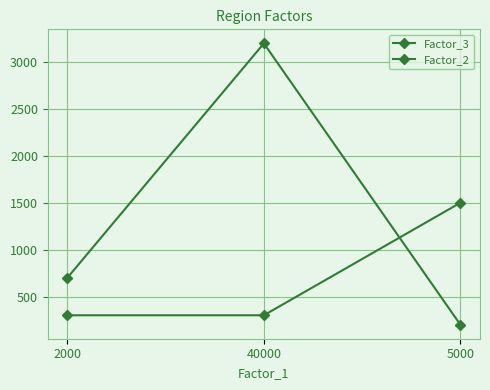

Between 40000 and 5000, which series saw the biggest shift?

Factor_3